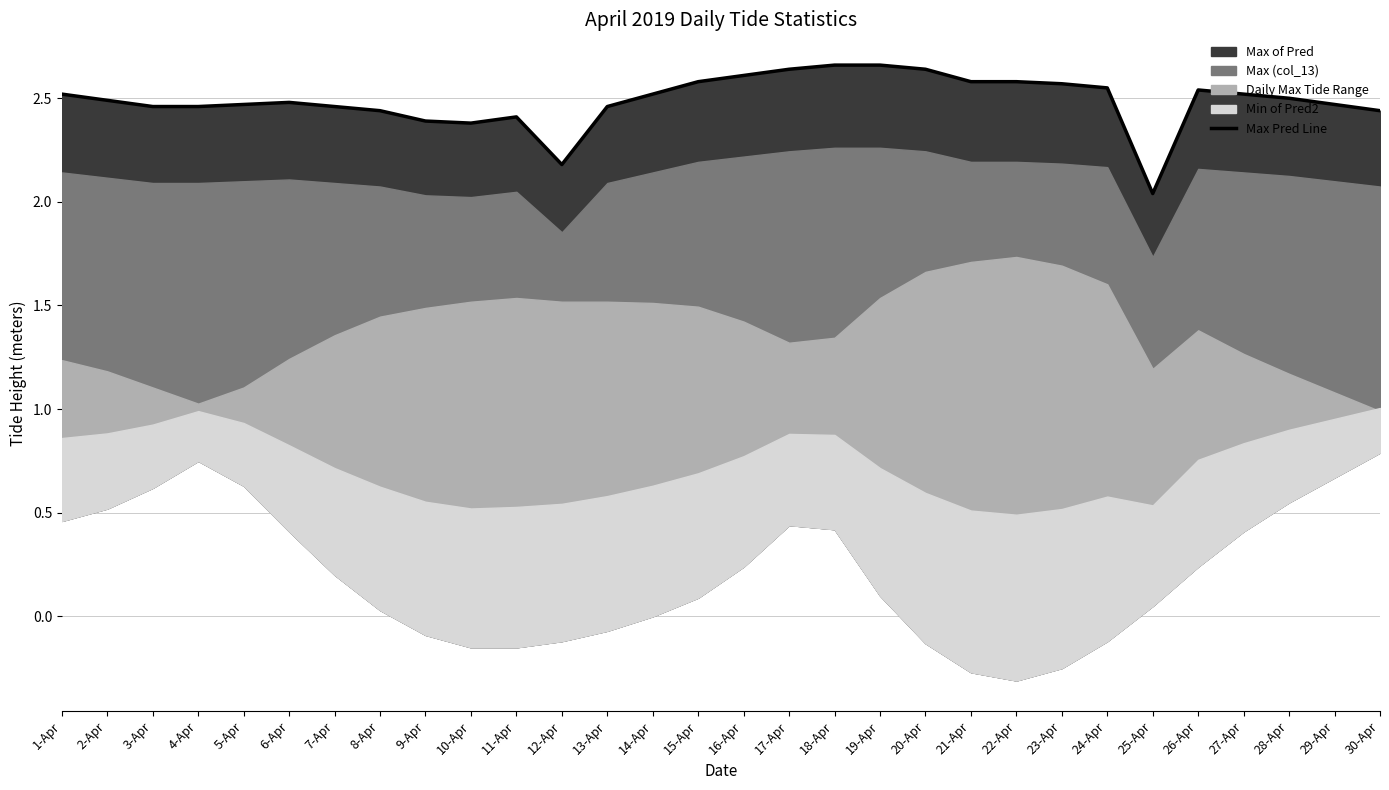

The chart shows a value of 3.5 at 29-Apr. True or false?

False